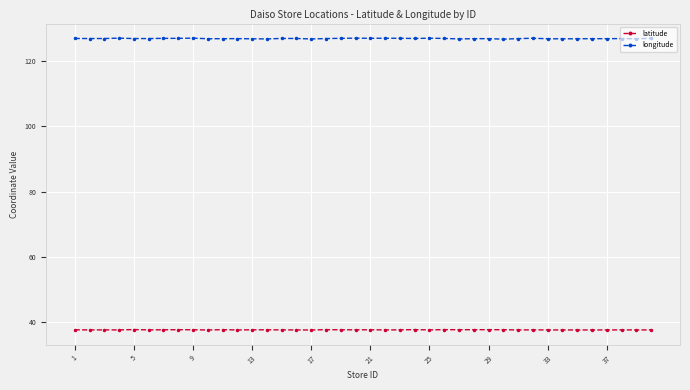

True or false: latitude and longitude cross at least once.

False